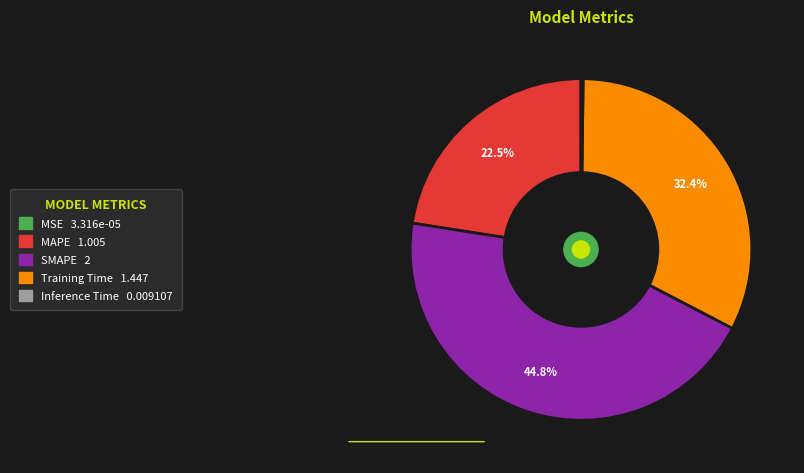

Which category has the biggest portion of the pie?

SMAPE